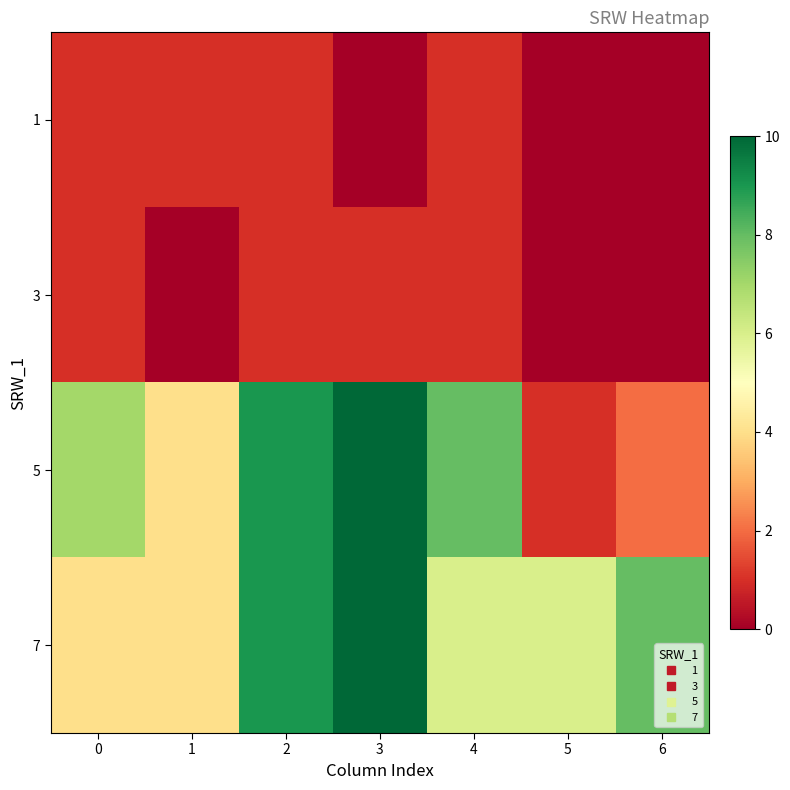

Which label corresponds to the largest value in the chart?

3